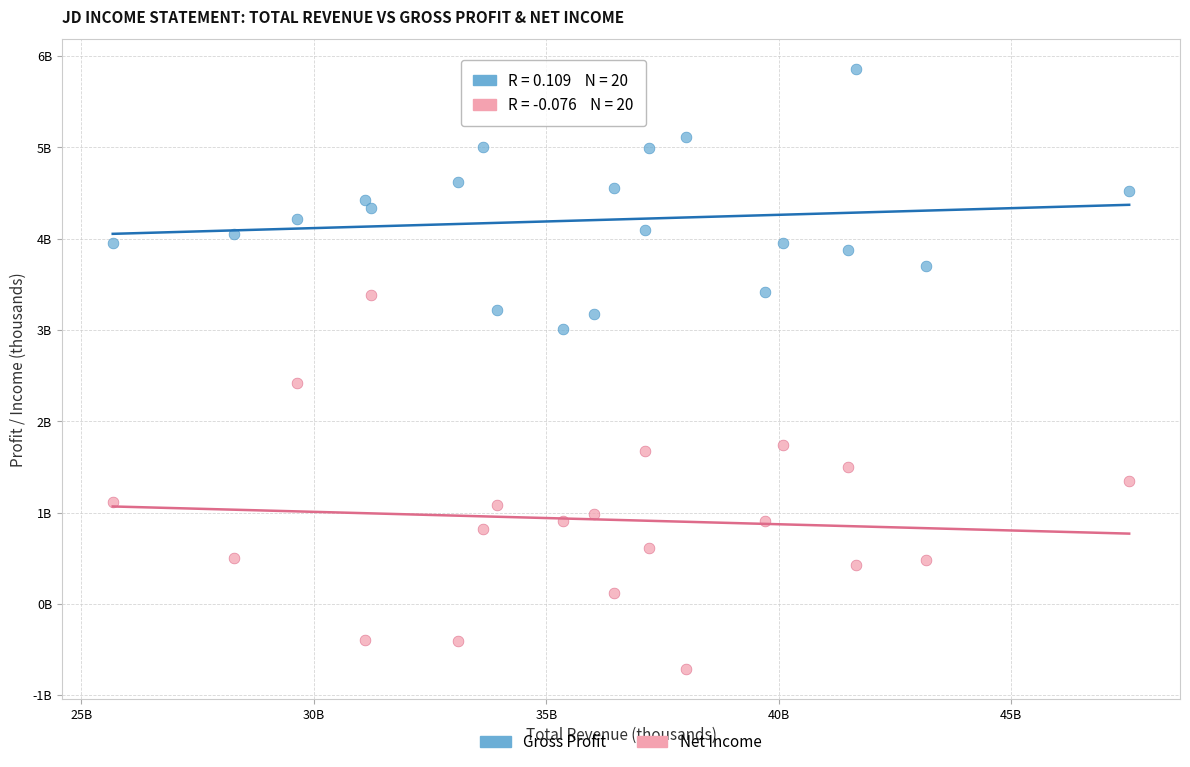

Which series reaches the maximum Y coordinate?

Gross Profit